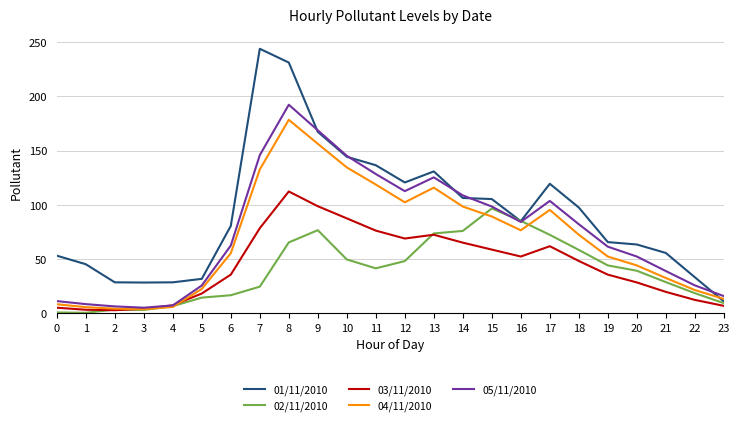

What are all the series names shown in the legend?

01/11/2010, 02/11/2010, 03/11/2010, 04/11/2010, 05/11/2010